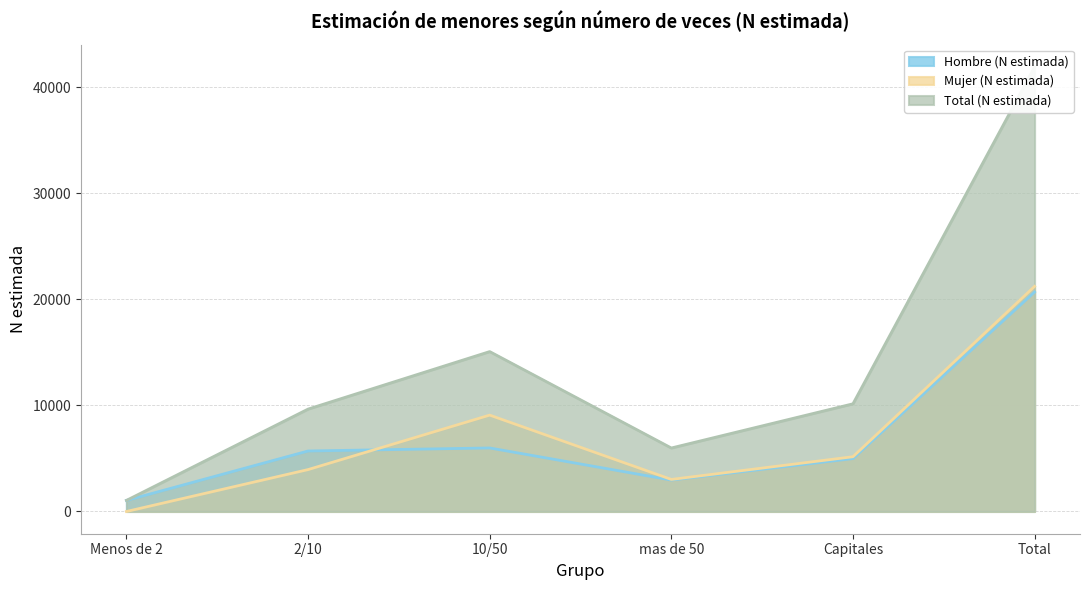

Reading left to right, list all the values displayed in this chart.

Hombre (N estimada): Menos de 2=1047	2/10=5705	10/50=5991	mas de 50=2965	Capitales=4990	Total=20698
Mujer (N estimada): Menos de 2=0	2/10=3952	10/50=9088	mas de 50=3024	Capitales=5165	Total=21229
Total (N estimada): Menos de 2=1047	2/10=9657	10/50=15079	mas de 50=5988	Capitales=10155	Total=41926